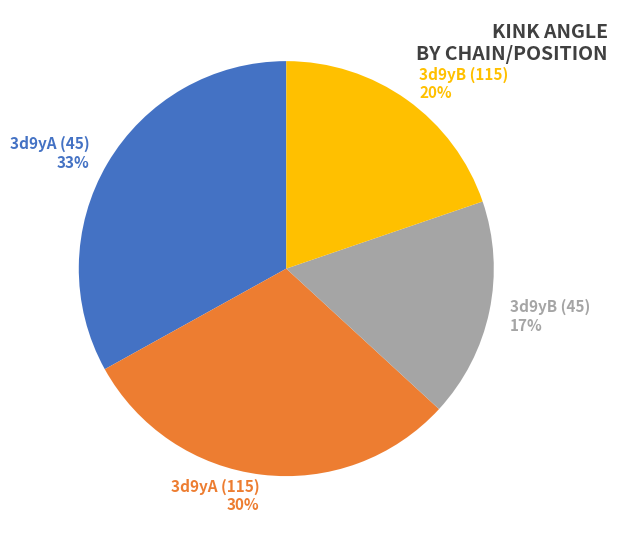

Which slice is the largest?

3d9yA (45)